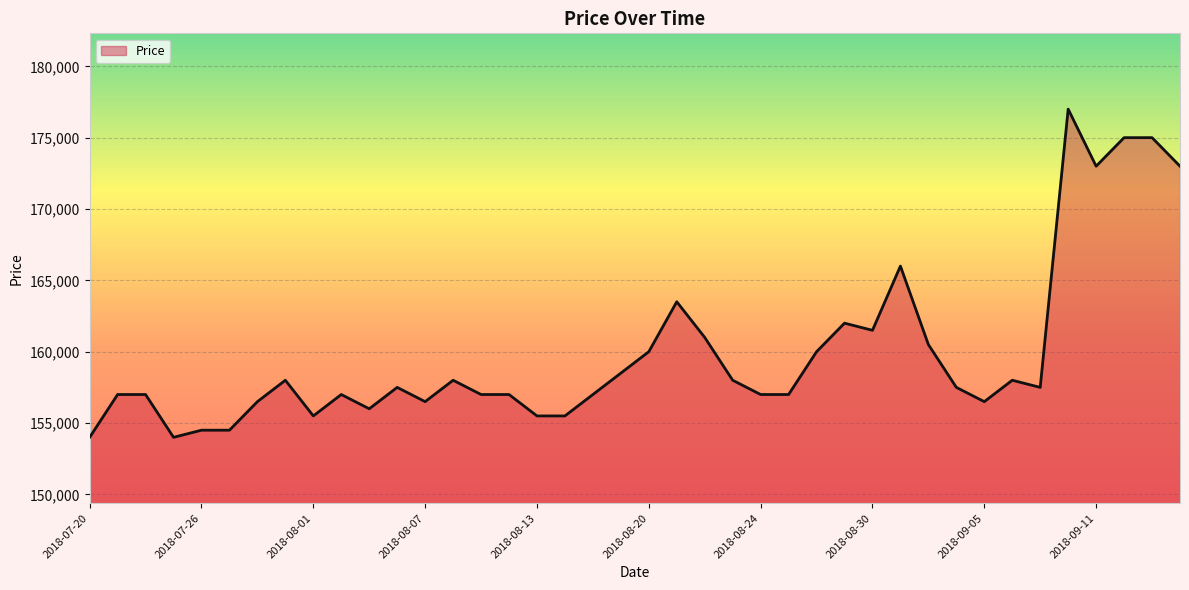

What is the smallest value displayed?

154000